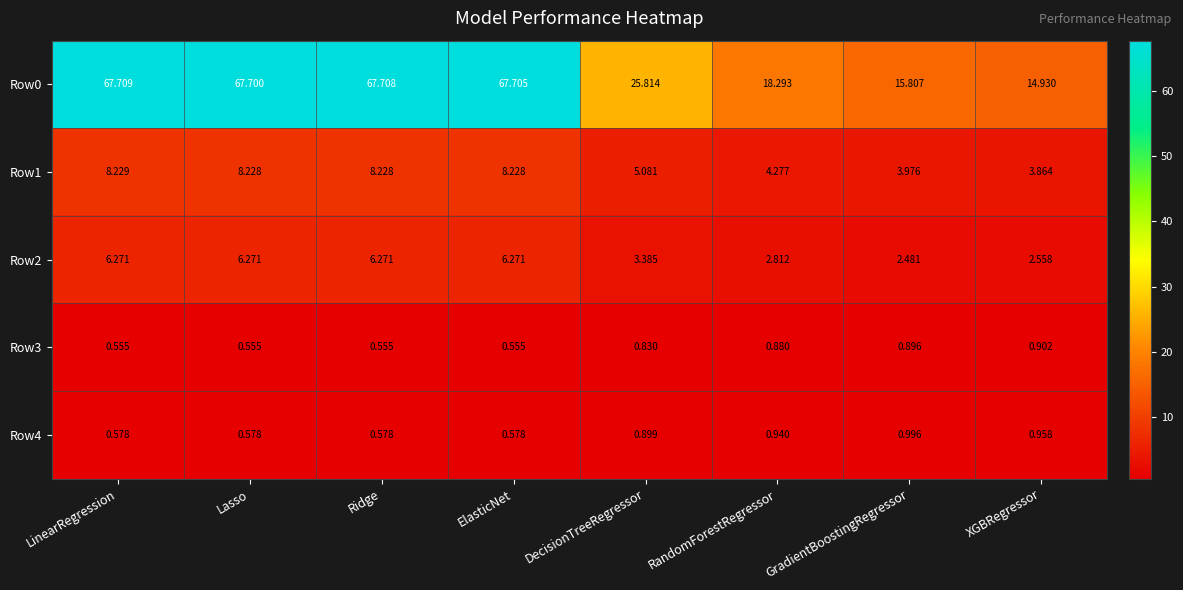

What is the difference between the highest and lowest values at XGBRegressor?

14.0